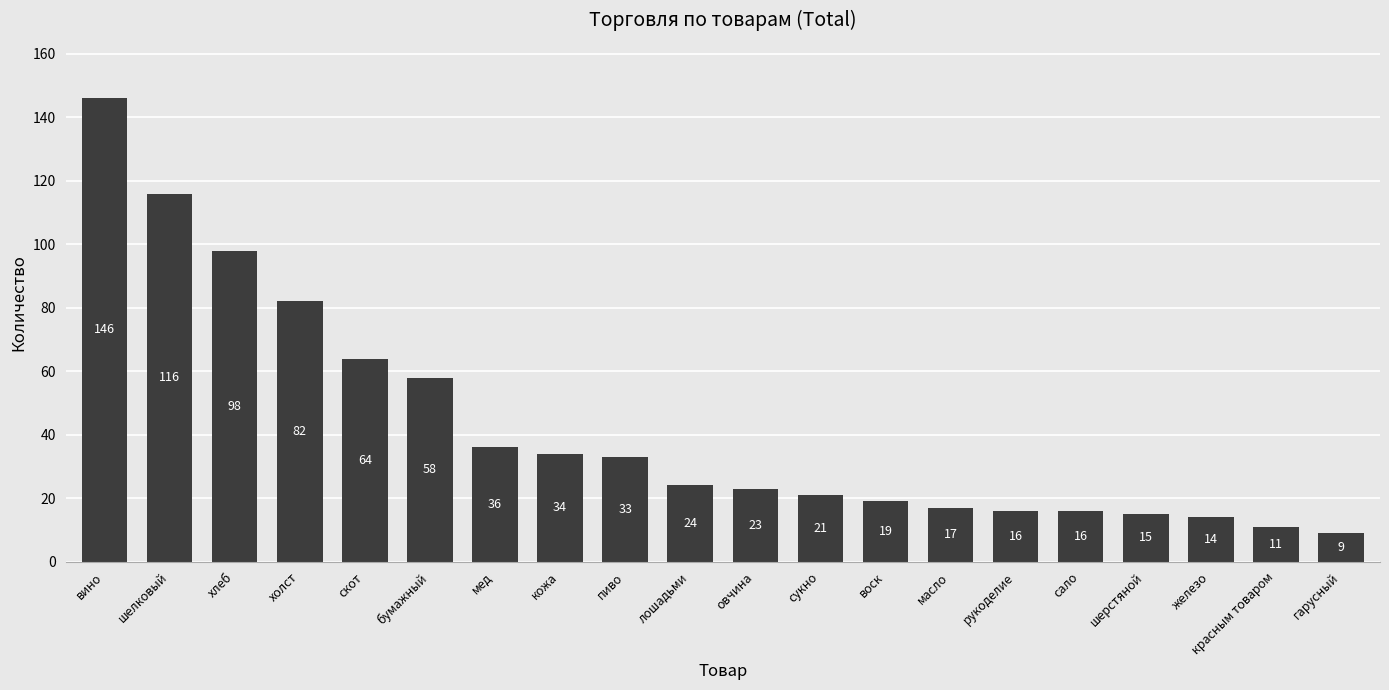

At which category does the chart reach its peak across all series?

вино